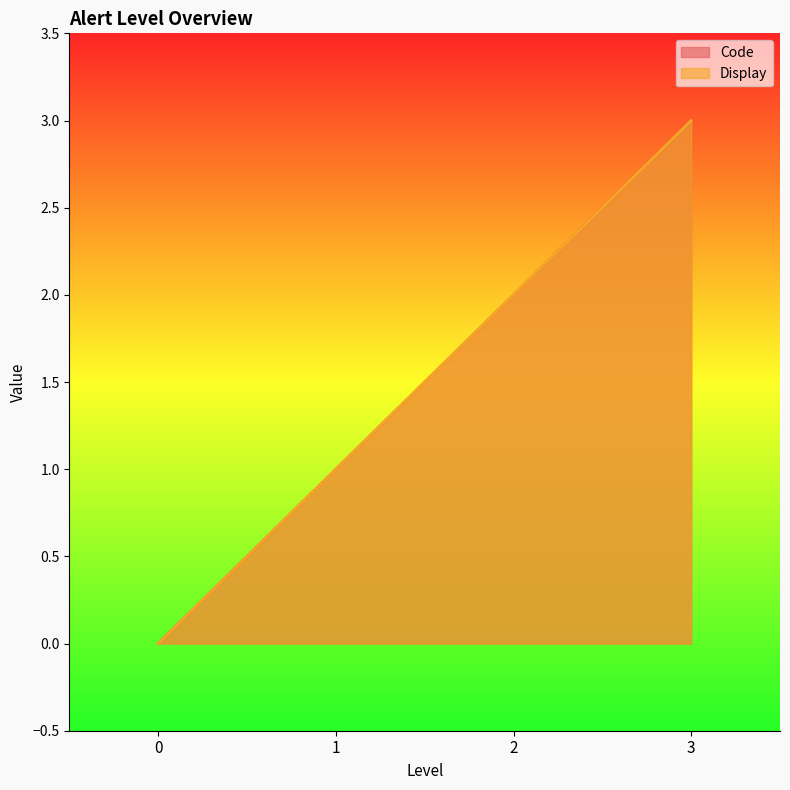

Reading left to right, what are all the values shown in this chart?

Code: 0=0	1=1	2=2	3=3
Display: 0=0	1=1	2=2	3=3